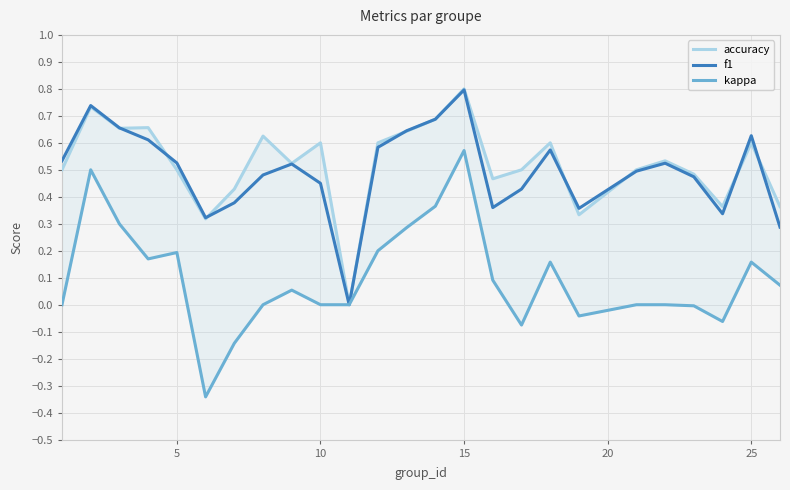

What is the maximum value for kappa?

0.6